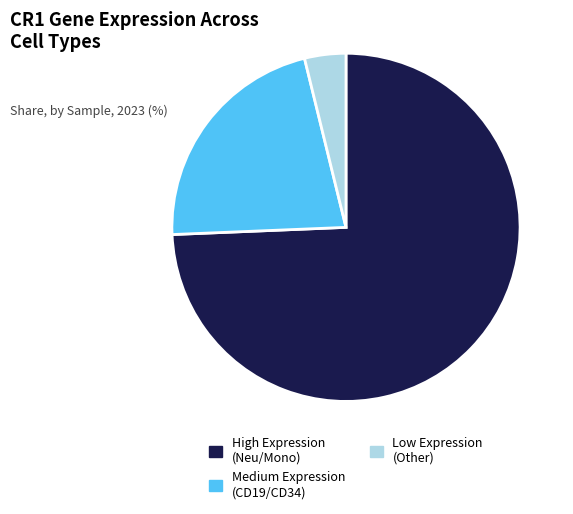

Combined, do High Expression (Neu/Mono) and Low Expression (Other) account for over 50%?

Yes